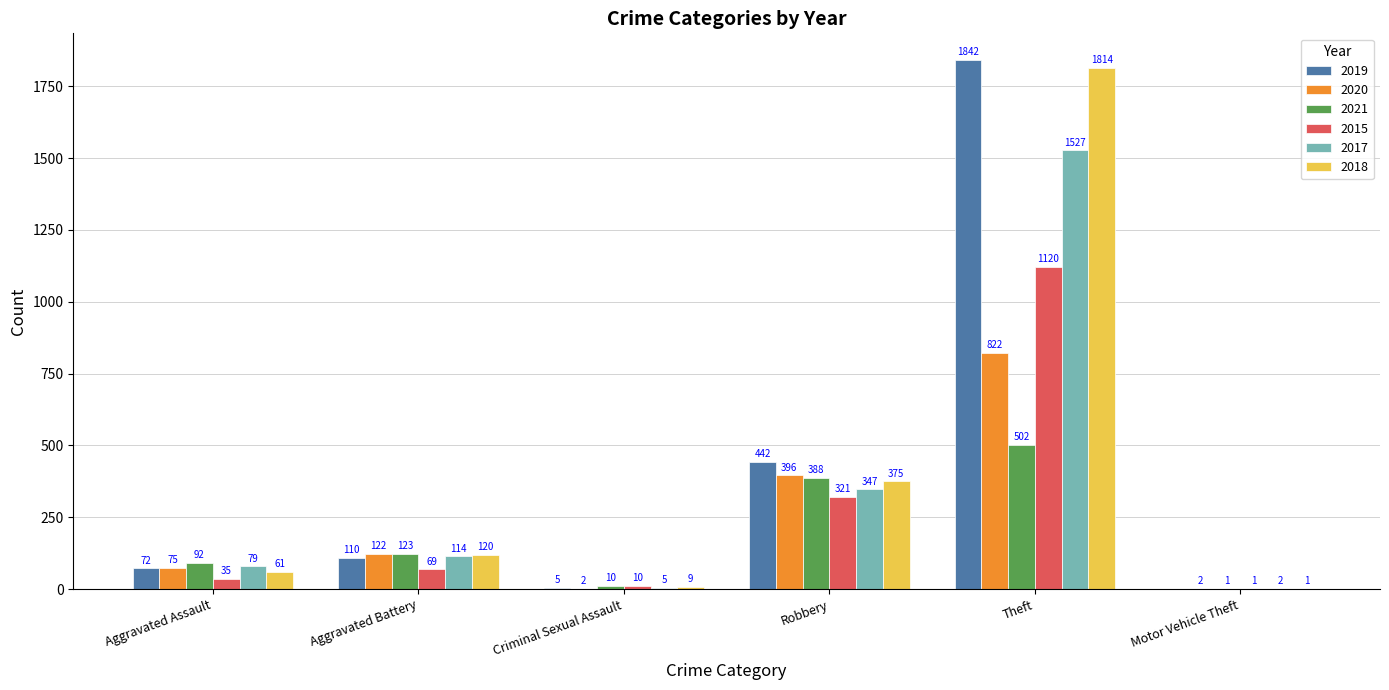

The value of 2021 at Motor Vehicle Theft is 1. True or false?

True